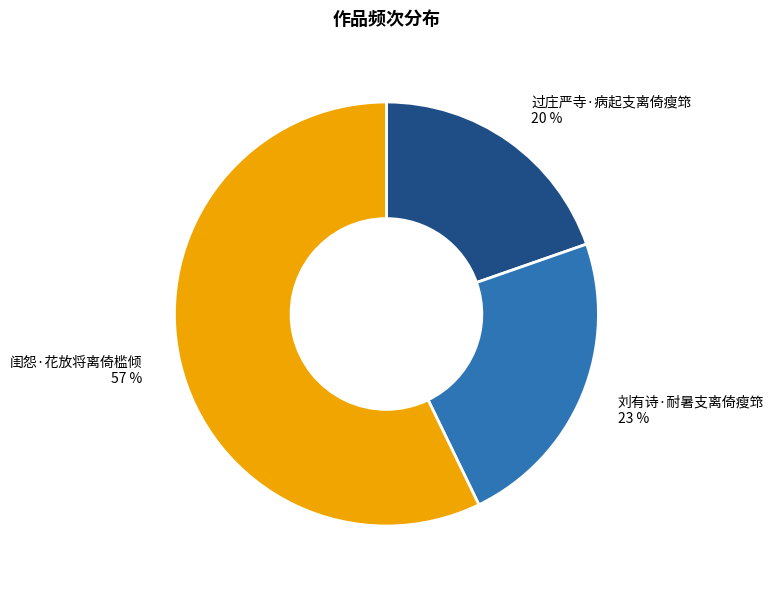

How many segments does this pie chart have?

3